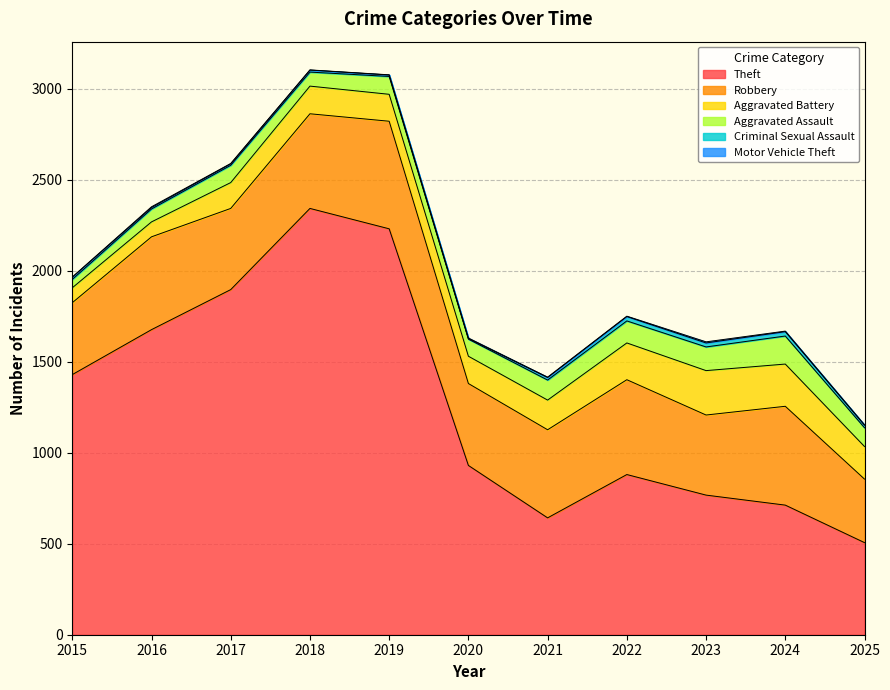

Which series changed the most between 2018 and 2020?

Theft